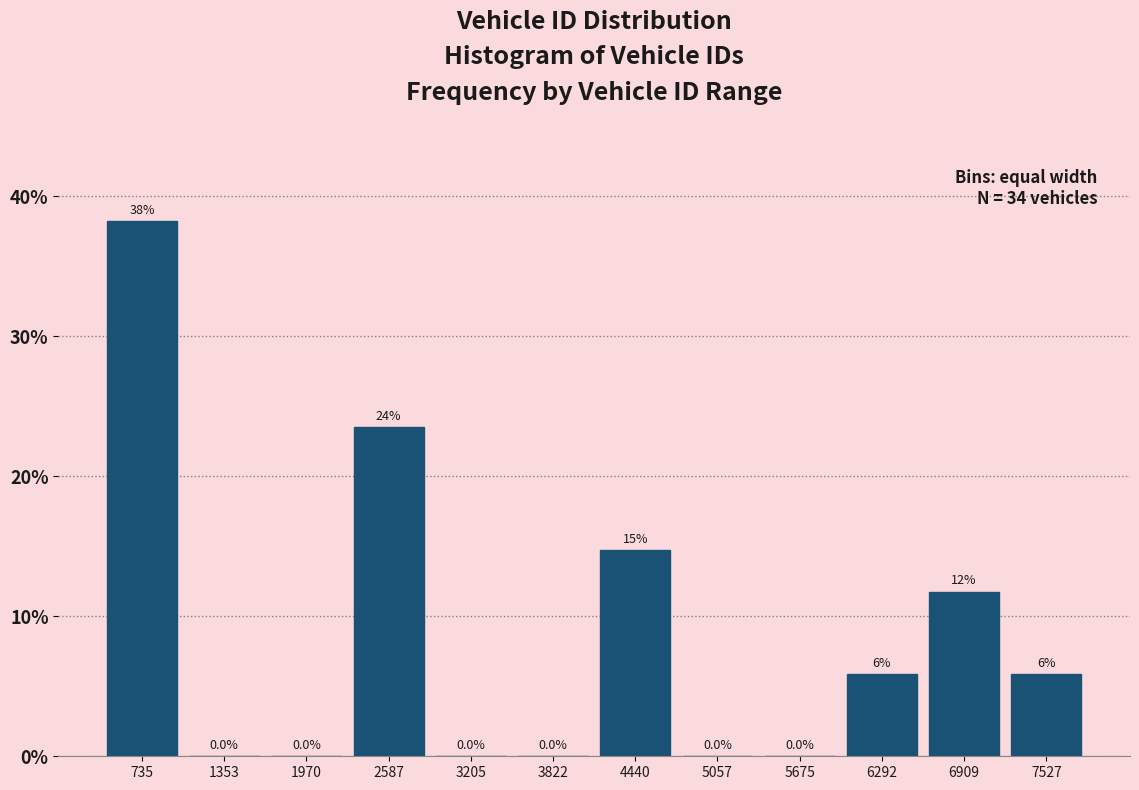

Which range on the x-axis has the tallest bar?

400 to 1000